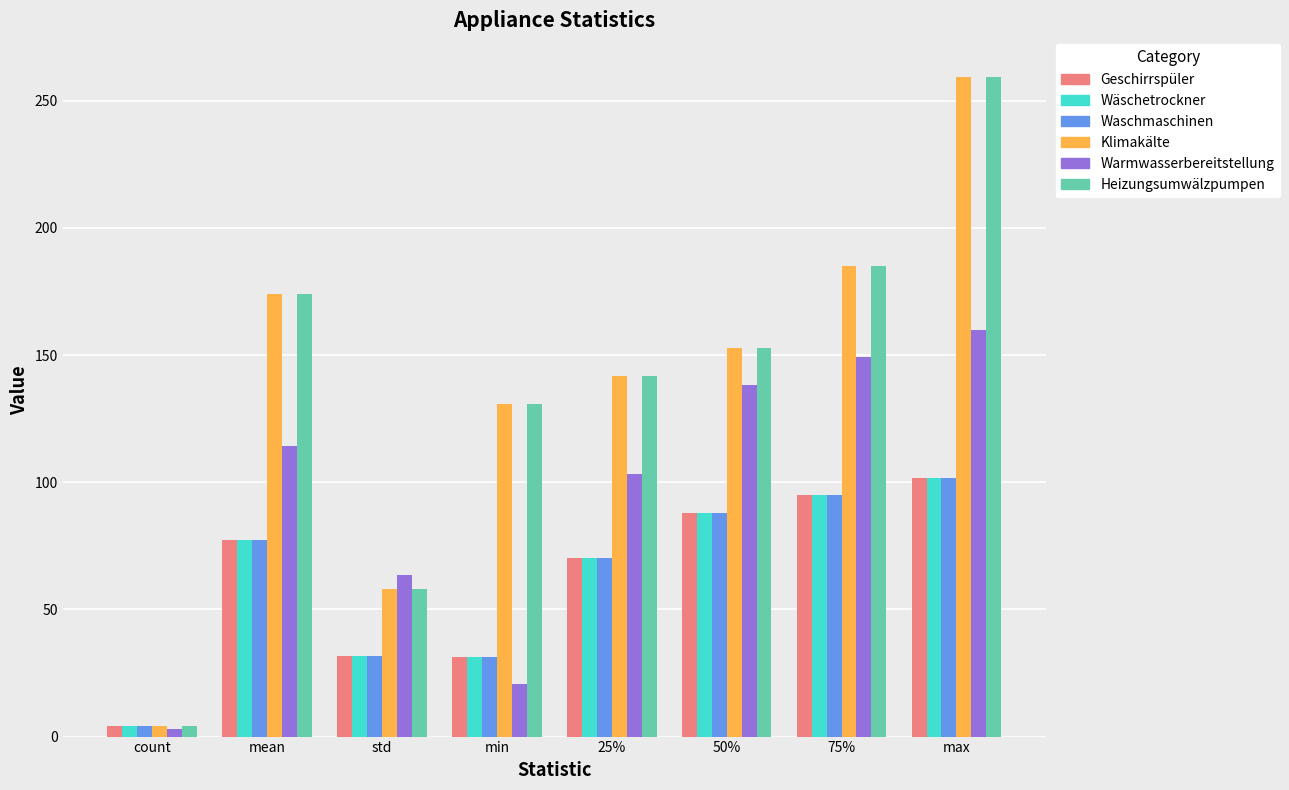

What are all the series names shown in the legend?

Geschirrspüler, Wäschetrockner, Waschmaschinen, Klimakälte, Warmwasserbereitstellung, Heizungsumwälzpumpen